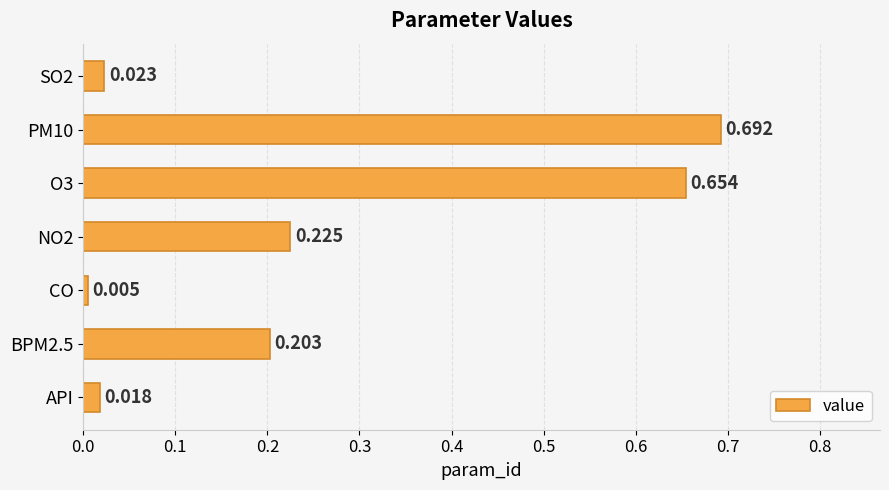

Which label corresponds to the smallest value in the chart?

CO